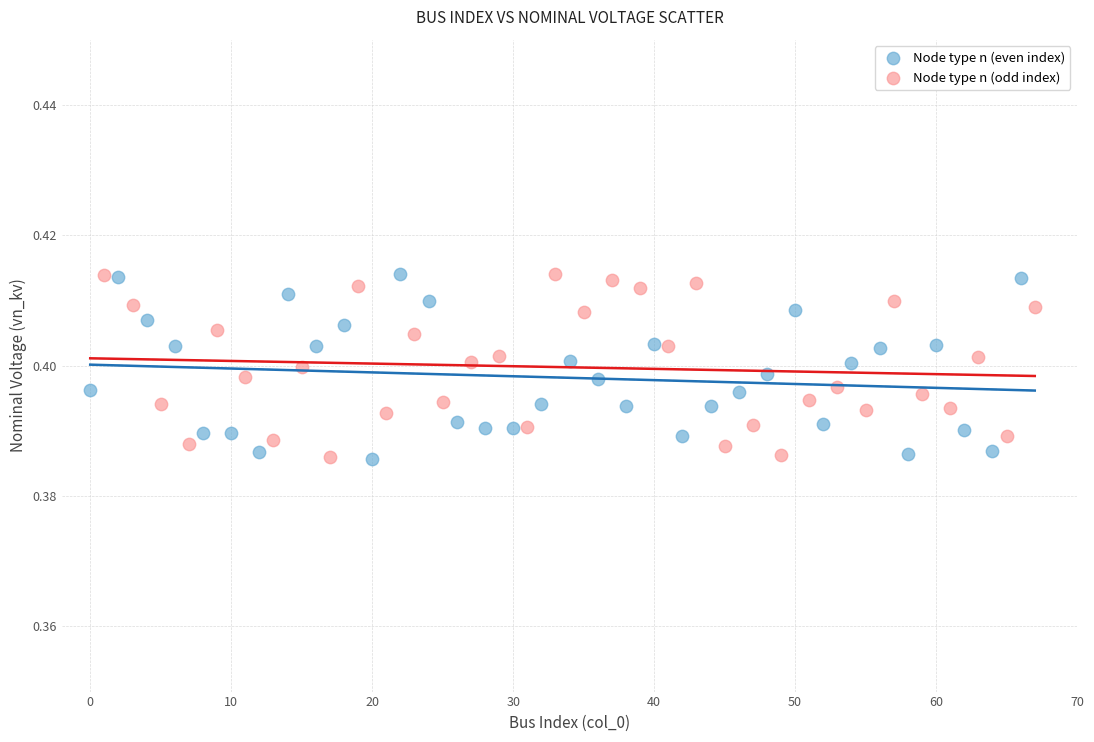

What are all the series names shown in the legend?

Node type n (even index), Node type n (odd index)